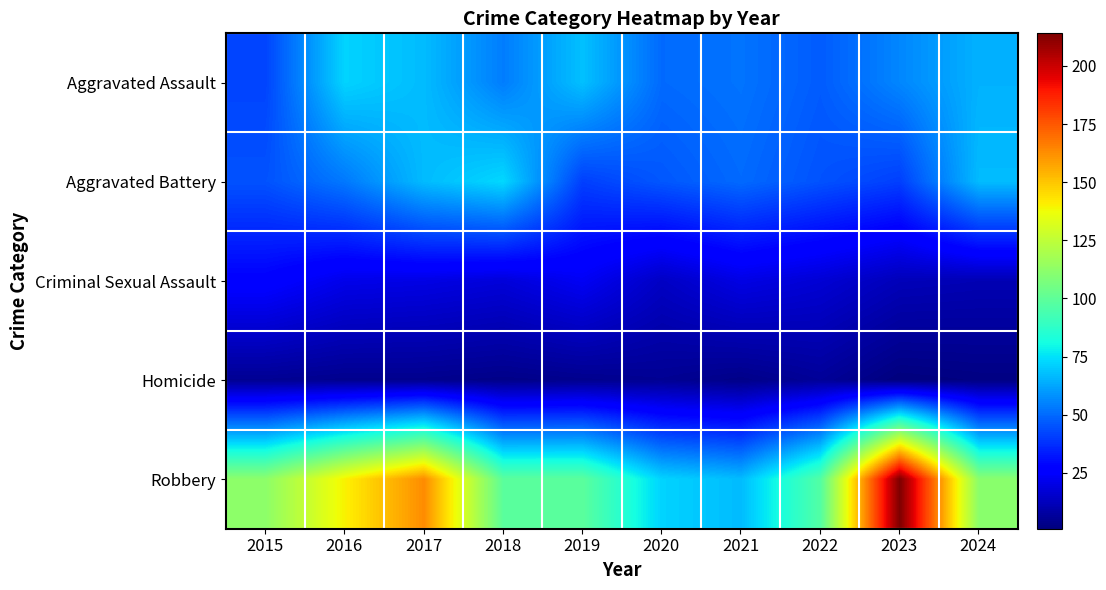

Rank the series by their maximum value, from lowest to highest.

Homicide, Criminal Sexual Assault, Aggravated Assault, Aggravated Battery, Robbery